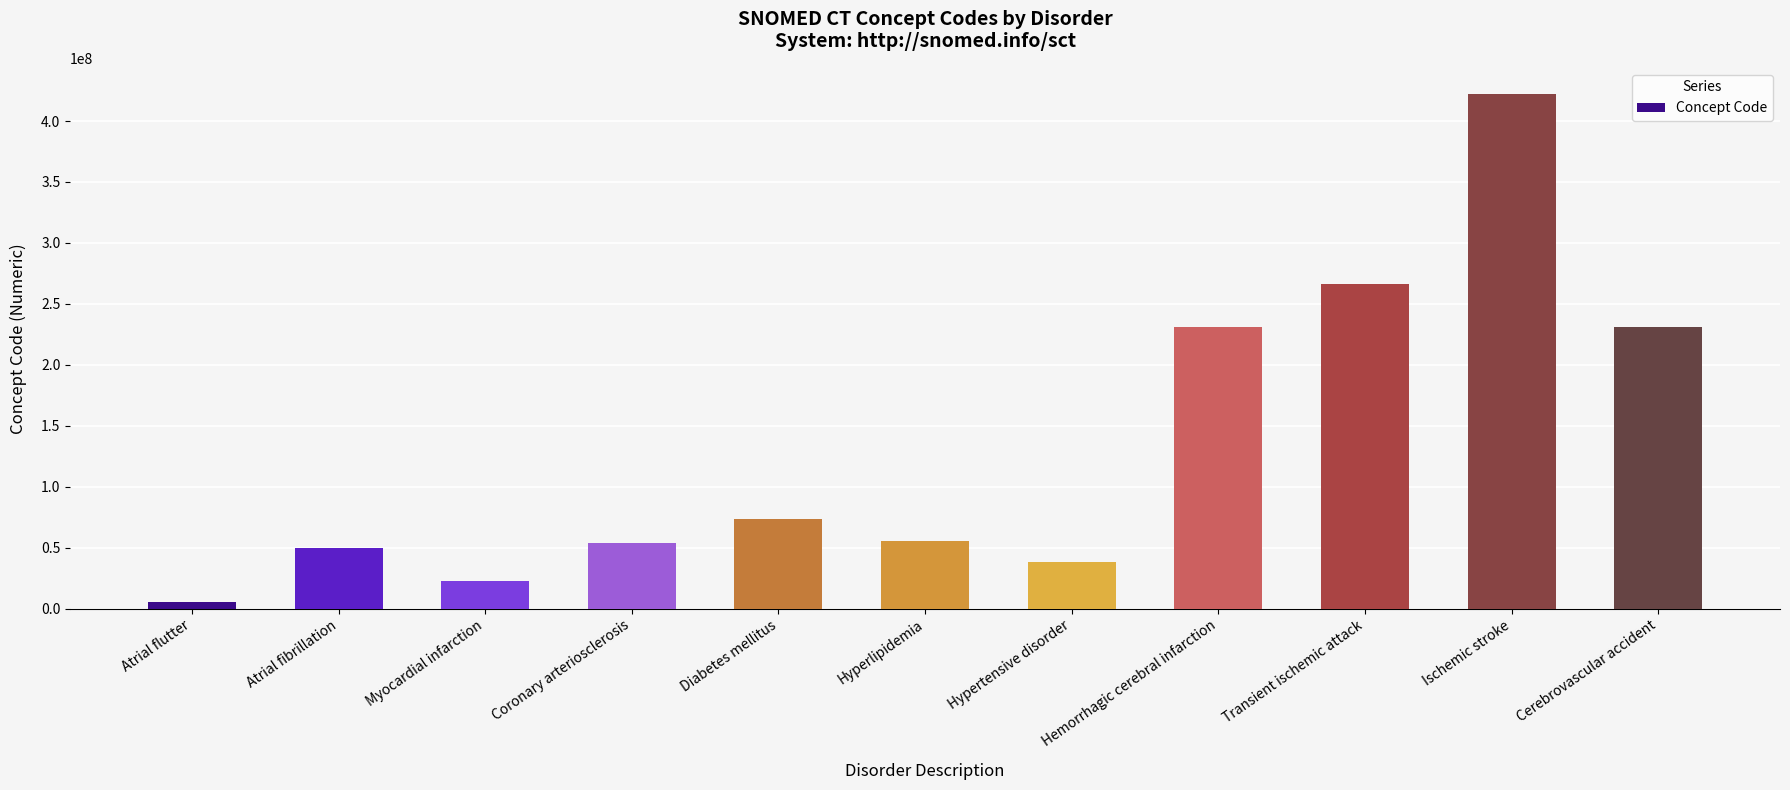

Which category has the lowest value across all series?

Atrial flutter